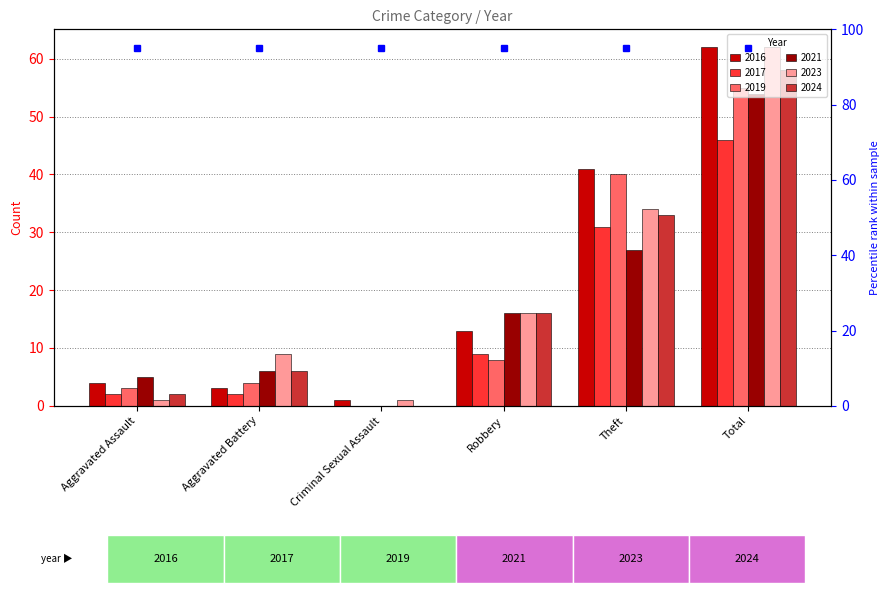

The value of 2019 at Theft is 40. True or false?

True